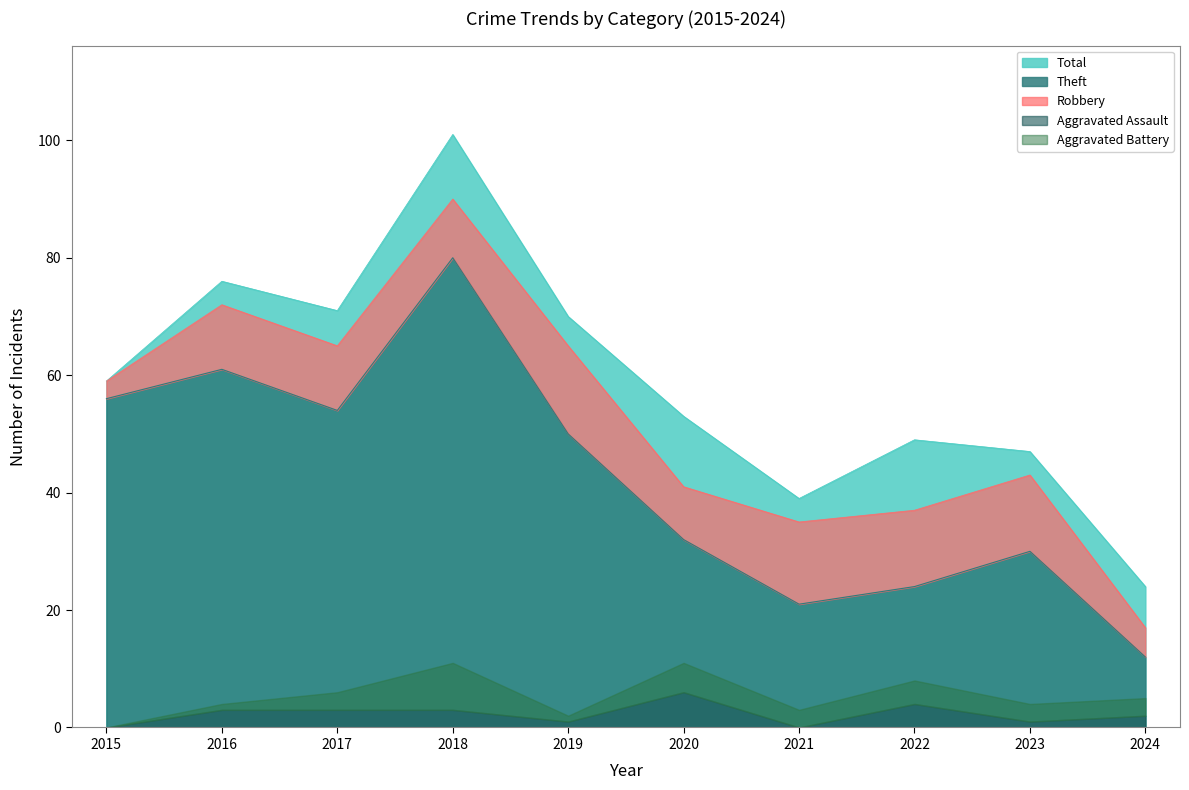

Reading left to right, what are all the values shown in this chart?

Robbery: 3	11	11	10	15	9	14	13	13	5
Theft: 56	61	54	80	50	32	21	24	30	12
Aggravated Assault: 0	3	3	3	1	6	0	4	1	2
Aggravated Battery: 0	1	3	8	1	5	3	4	3	3
Total: 59	76	71	101	70	53	39	49	47	24